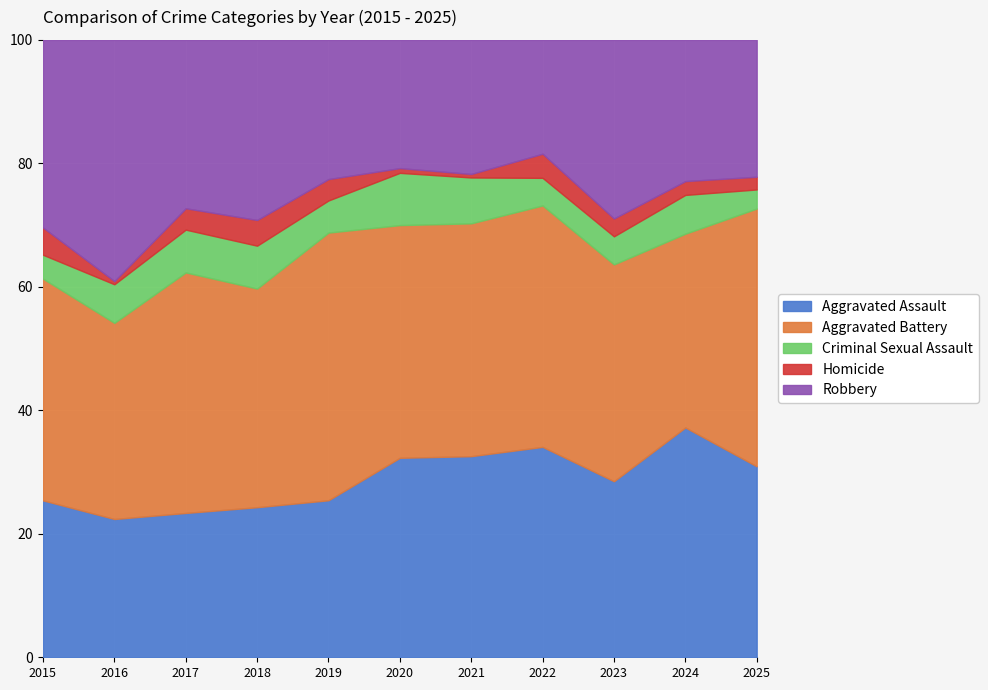

Rank the series at 2015 from highest to lowest value.

Aggravated Battery, Robbery, Aggravated Assault, Homicide, Criminal Sexual Assault